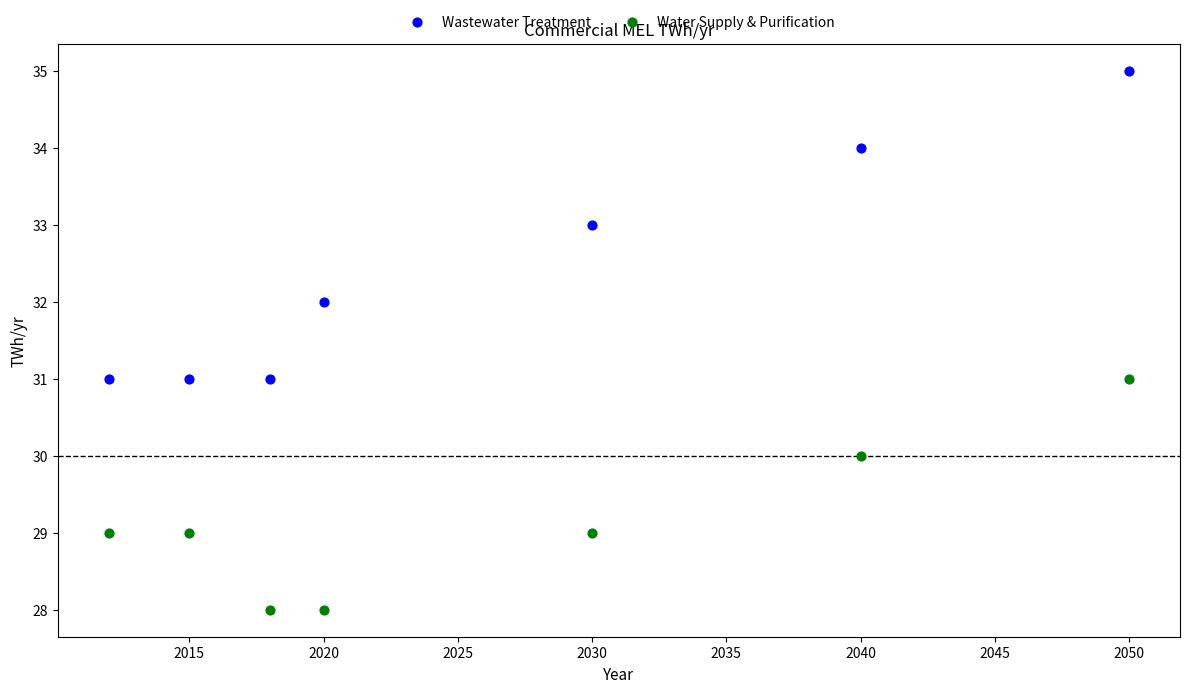

What are all the series names shown in the legend?

Wastewater Treatment, Water Supply & Purification